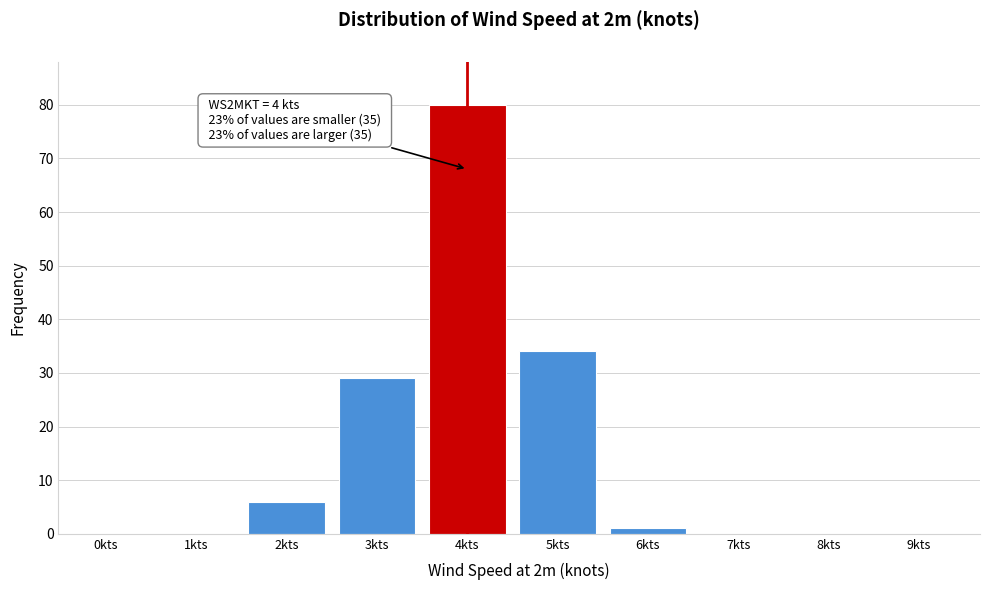

Reading left to right, extract all data points from this chart.

0kts=0	1kts=0	2kts=6	3kts=29	4kts=80	5kts=34	6kts=1	7kts=0	8kts=0	9kts=0